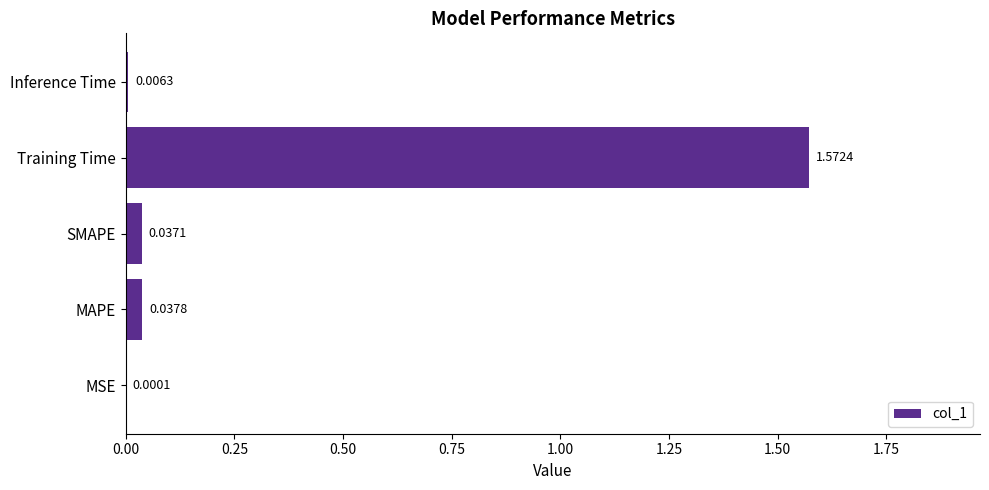

What is the sum of all values?

1.7